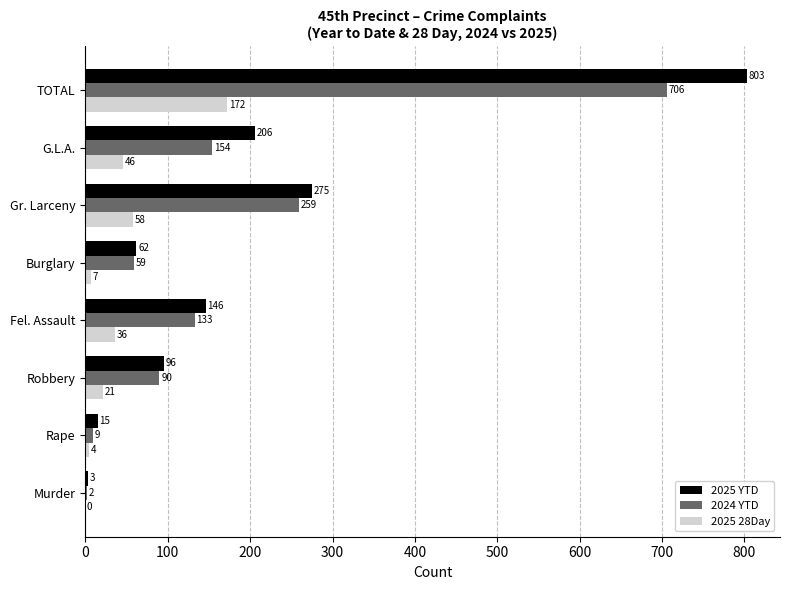

Count the number of data series in this chart.

3